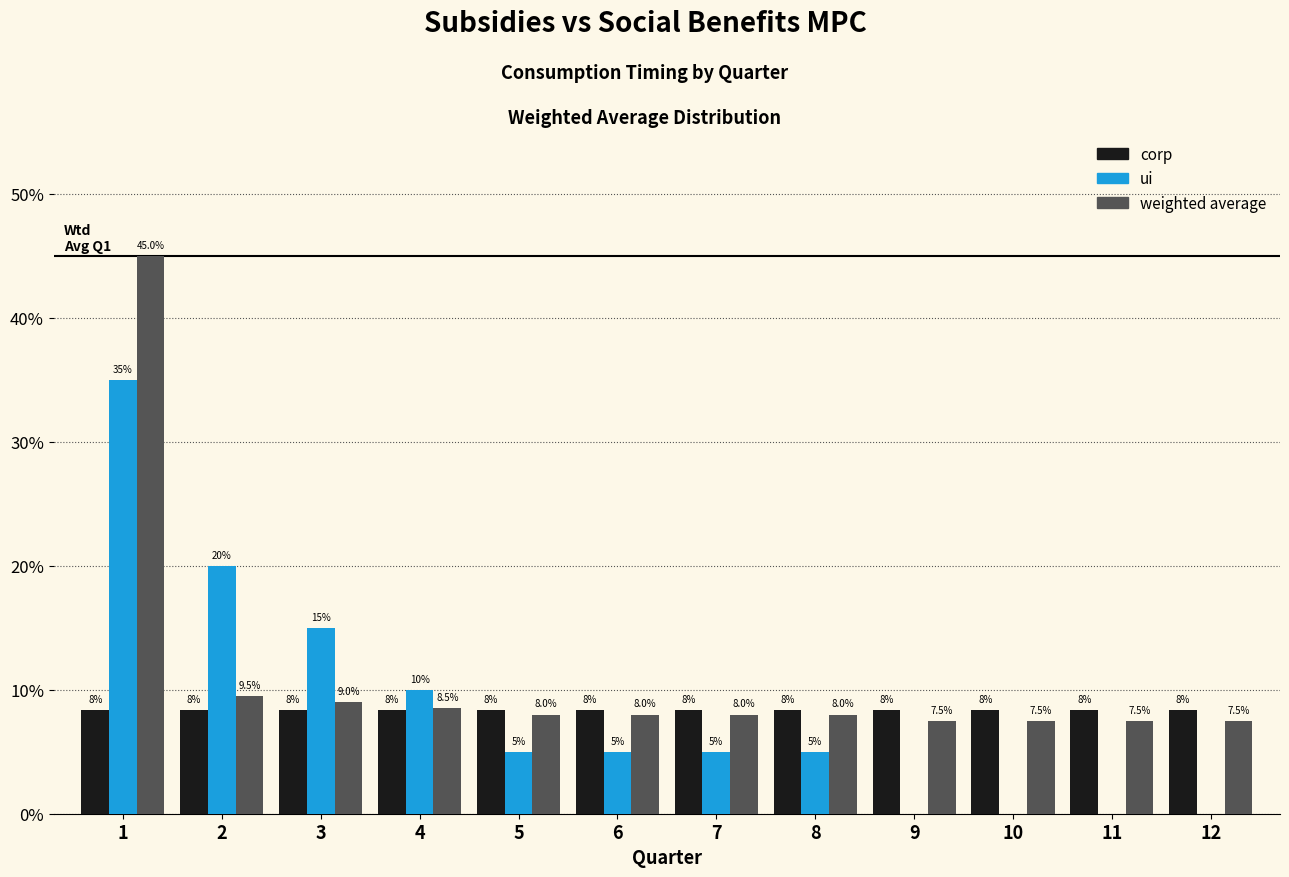

Does the chart contain stacked bars?

No